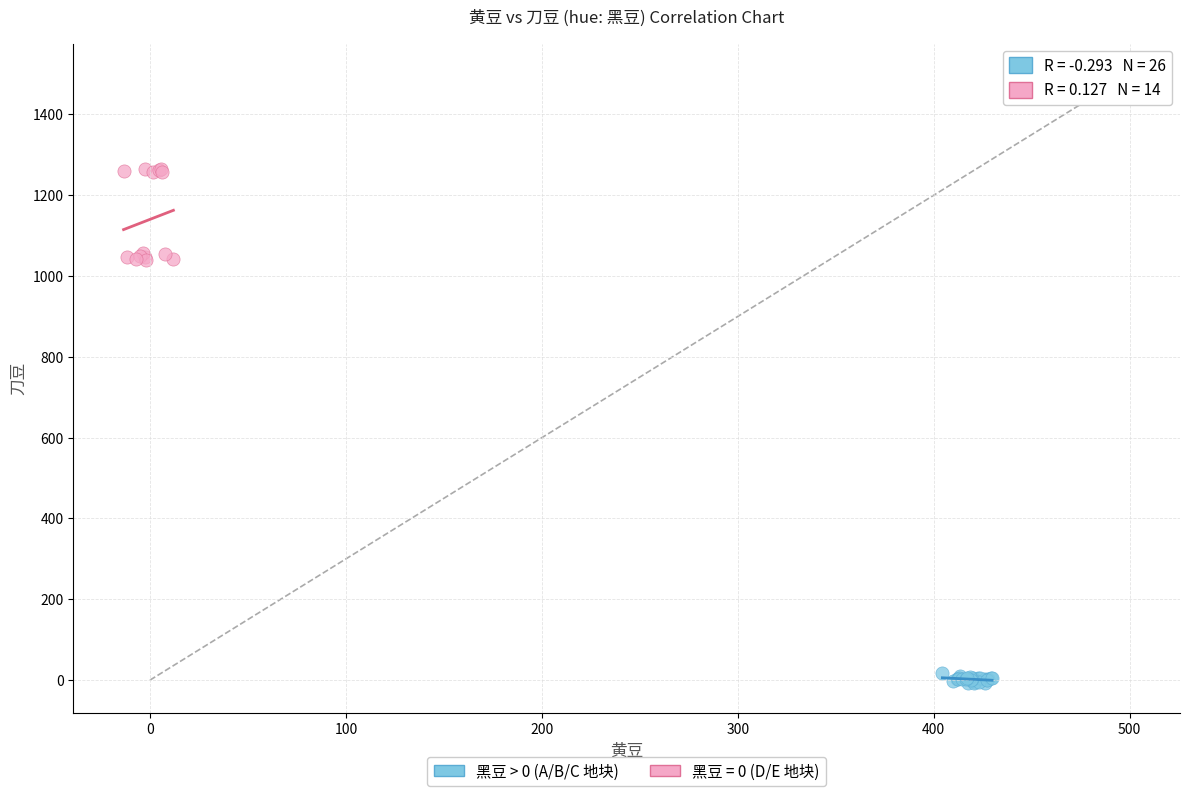

Which series has the largest Y range (max minus min)?

黑豆 = 0 (D/E 地块)